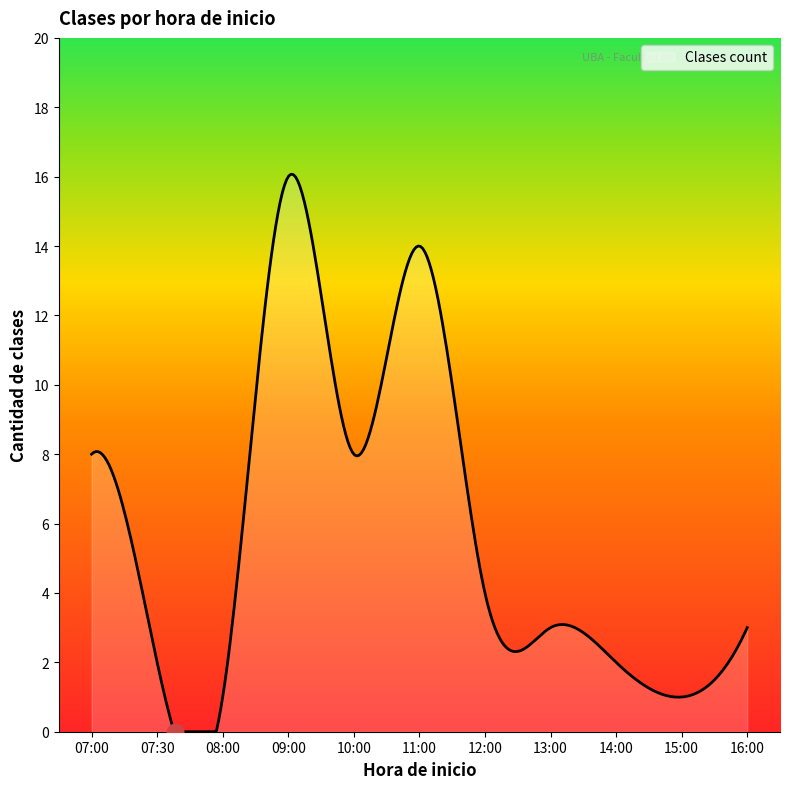

What is the difference between the maximum and minimum values?

16.1